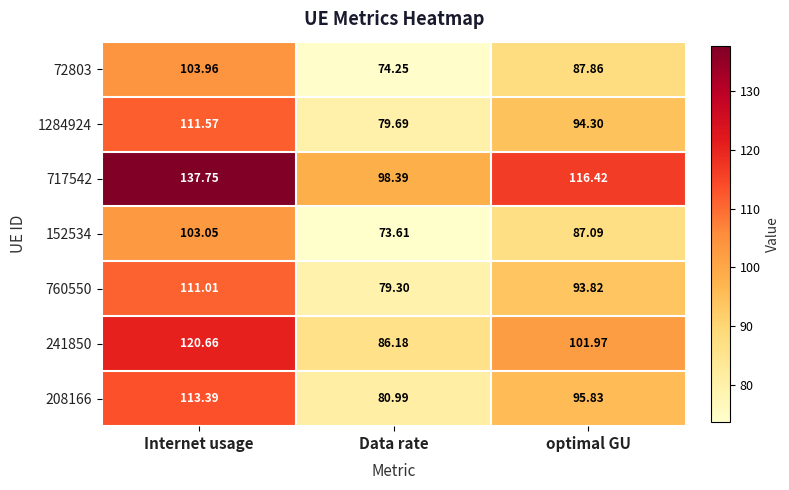

At which label does 1284924 first exceed 94?

Internet usage